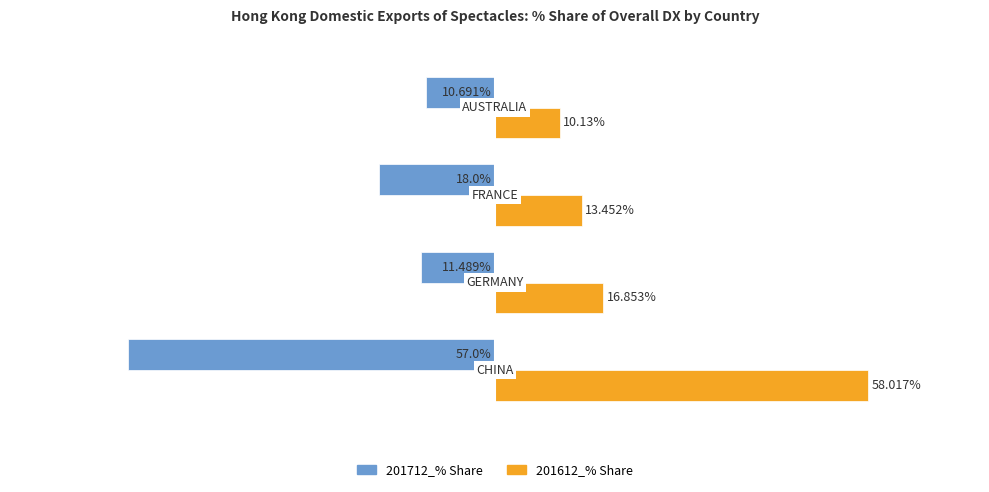

Which series has the largest total across all categories?

201612_% Share